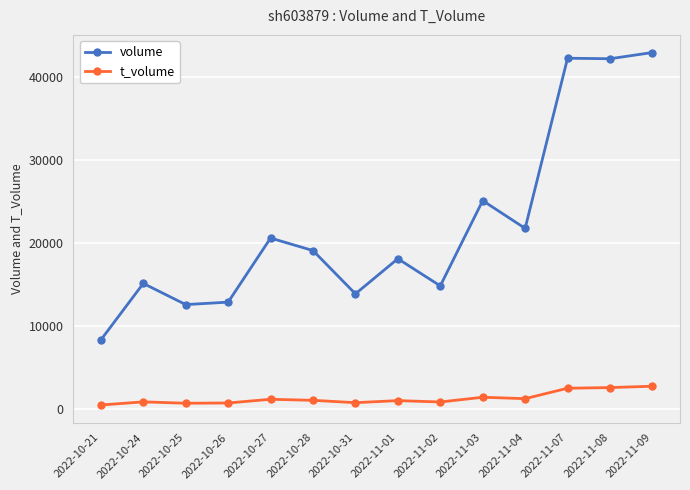

How many lines are shown in the chart?

2